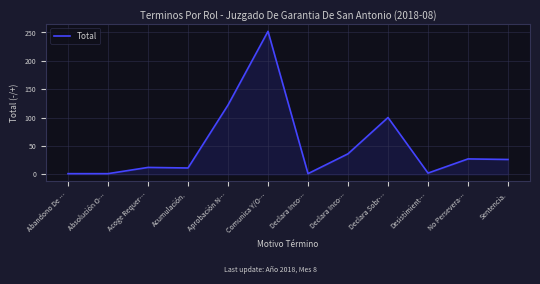

What is the average value?

49